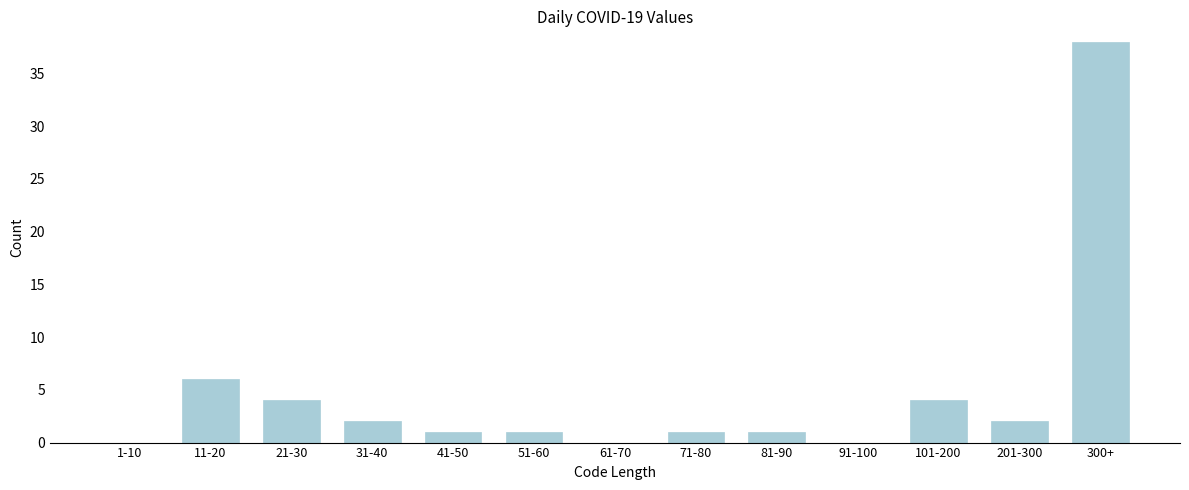

Reading left to right, what are all the values shown in this chart?

1-10=0	11-20=6	21-30=4	31-40=2	41-50=1	51-60=1	61-70=0	71-80=1	81-90=1	91-100=0	101-200=4	201-300=2	300+=38